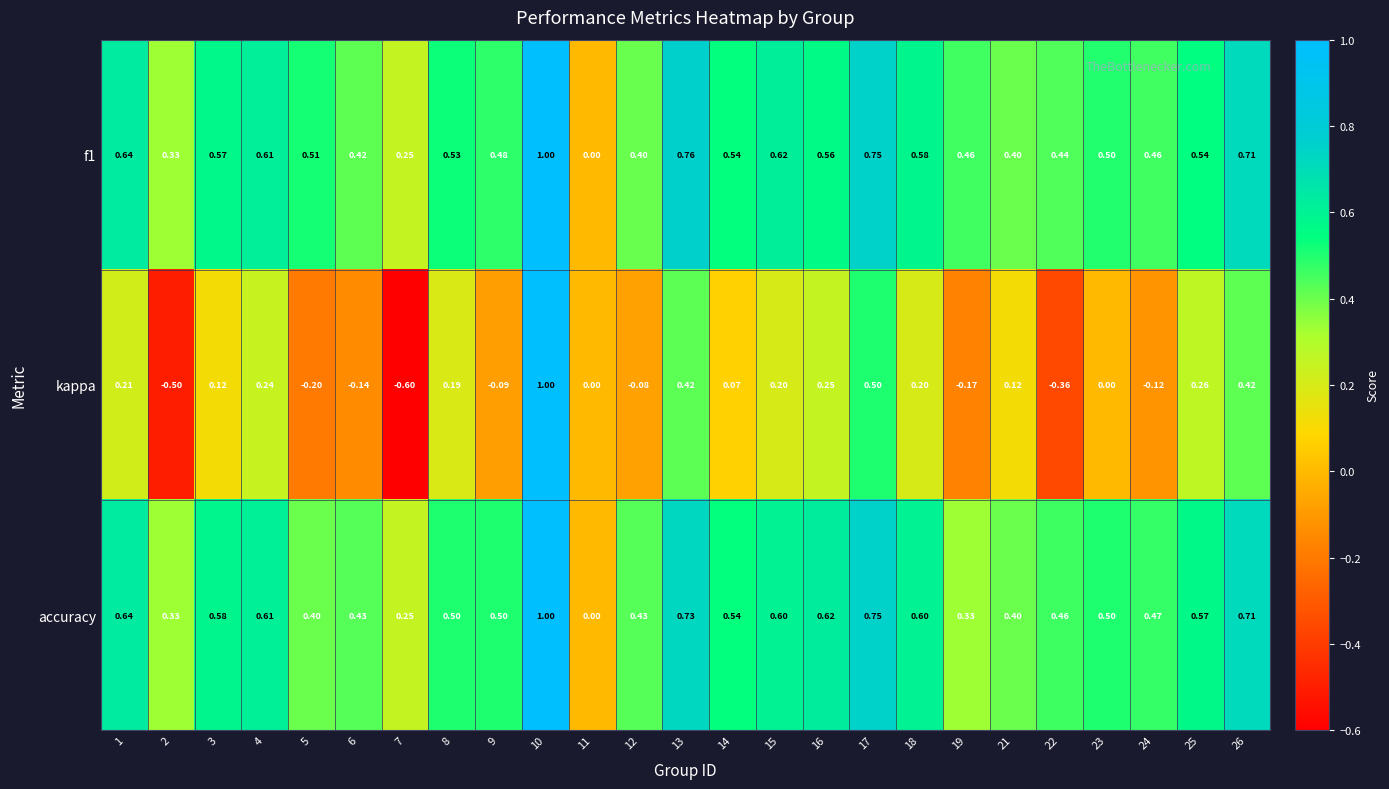

Is the value of kappa at 10 greater than the value of f1 at 16?

Yes